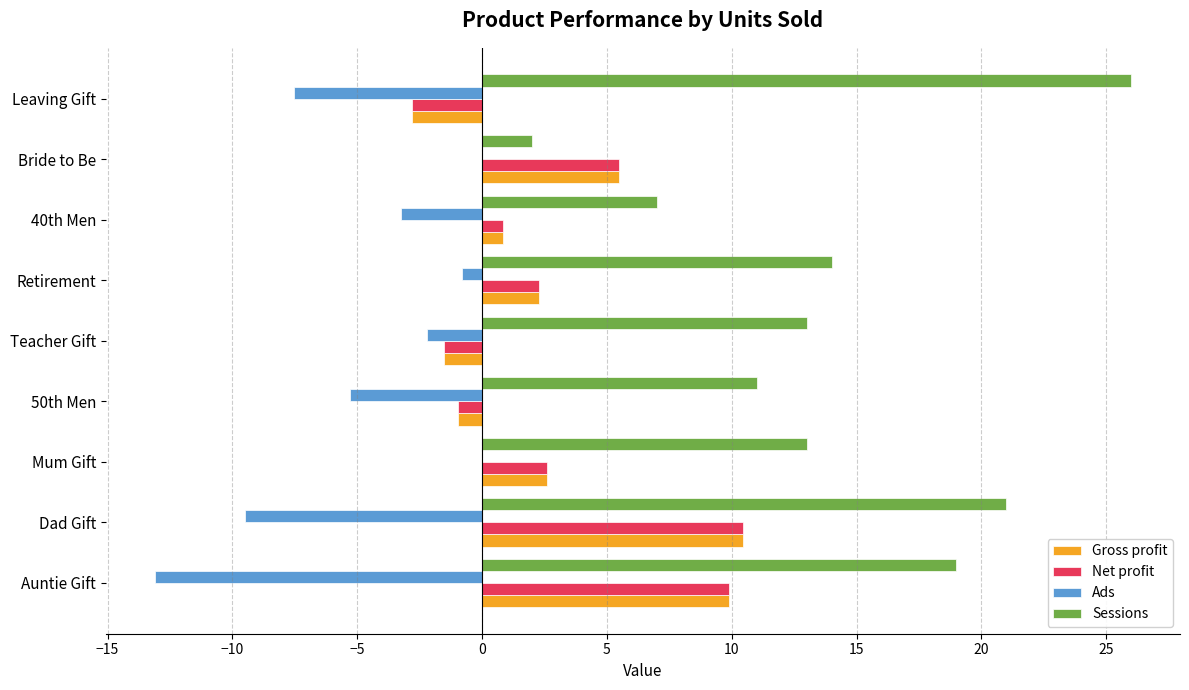

What are all the series names shown in the legend?

Gross profit, Net profit, Ads, Sessions